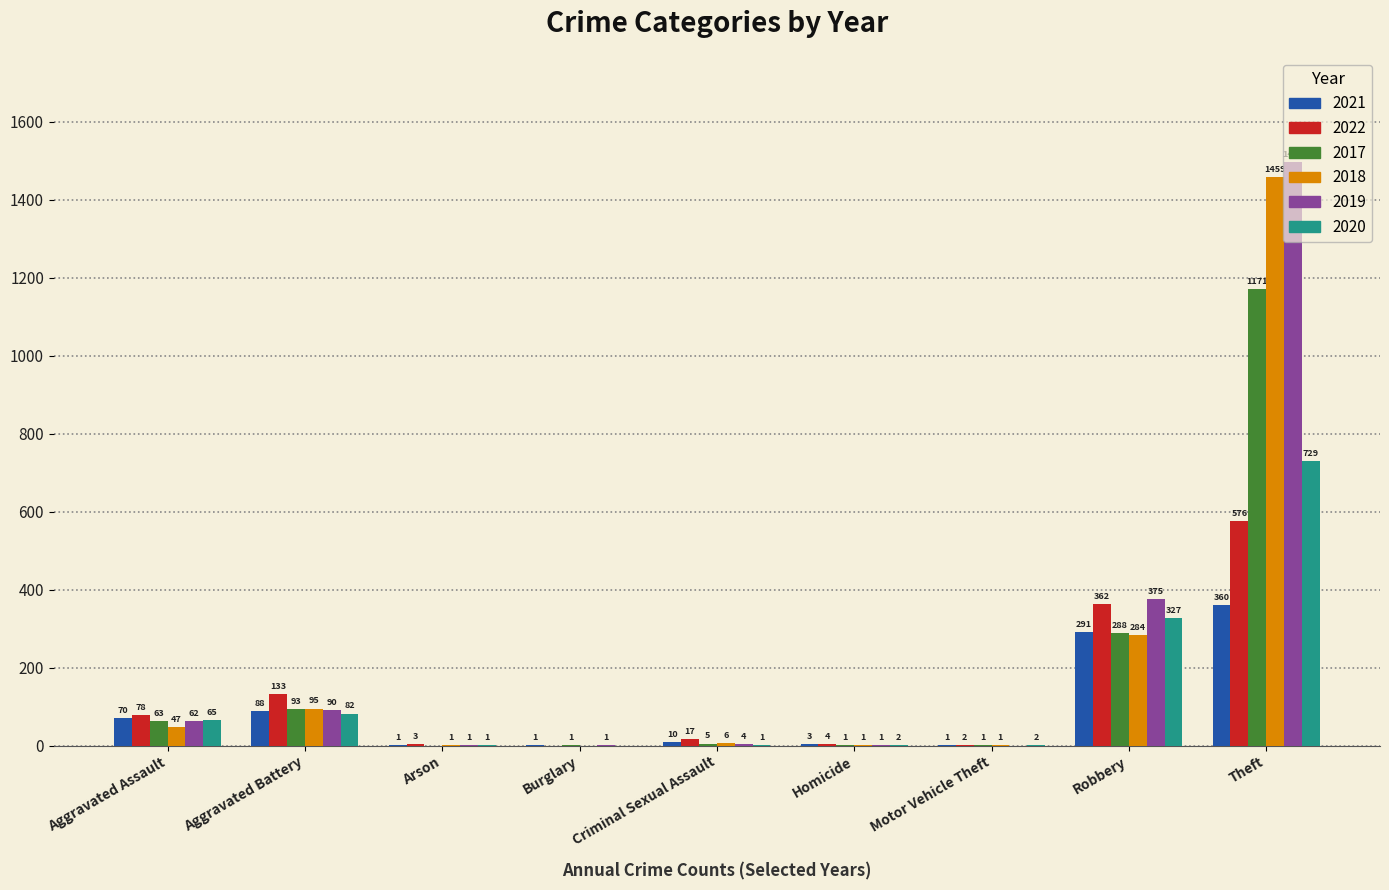

Which series has the largest total across all categories?

2019